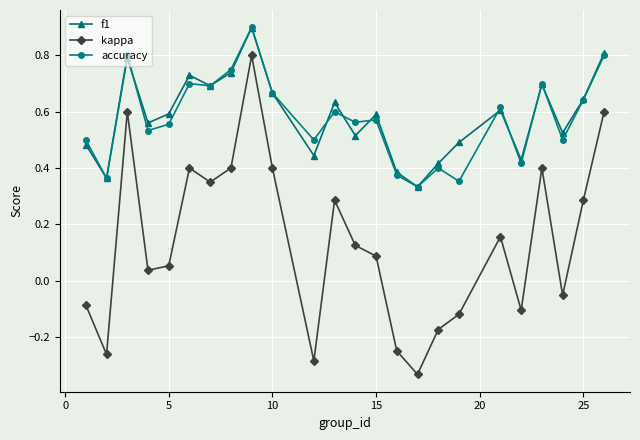

True or false: kappa and f1 cross at least once.

False